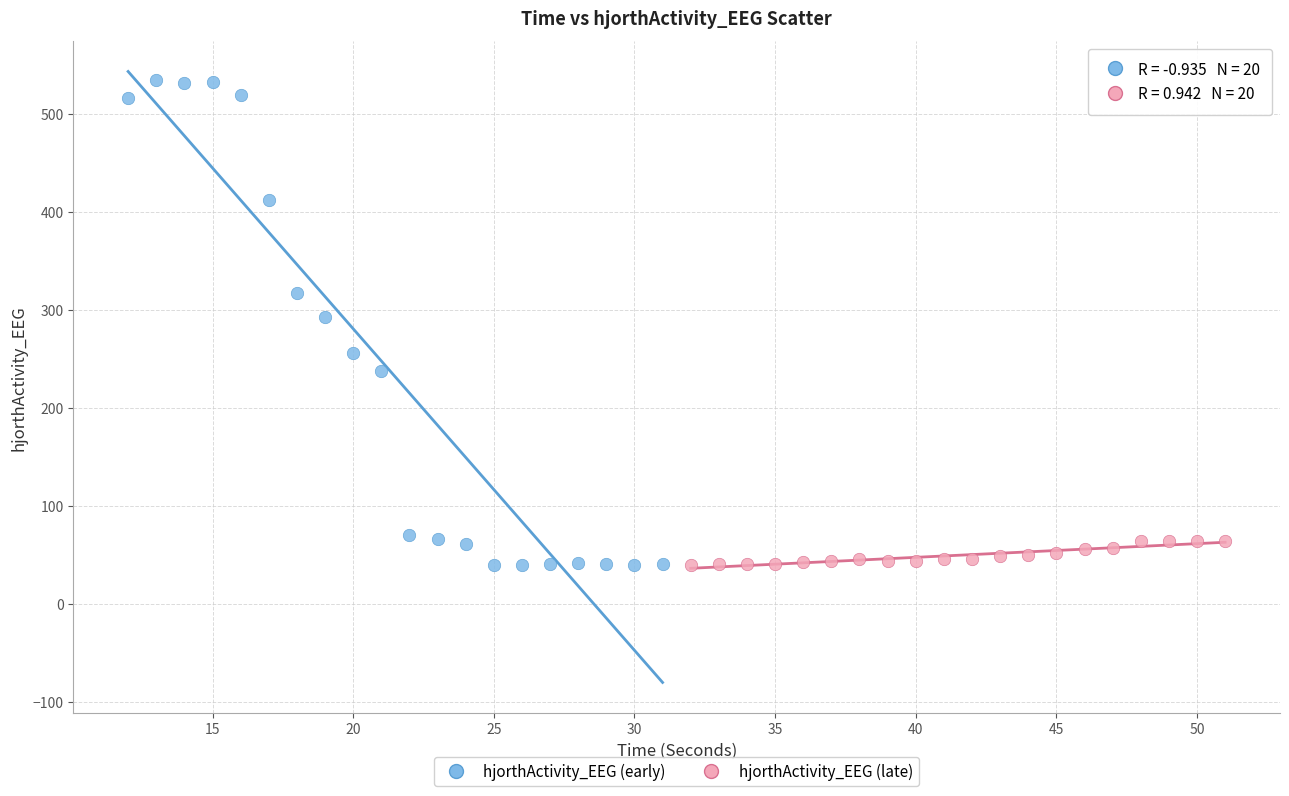

Which series contains the highest Y value?

hjorthActivity_EEG (early)